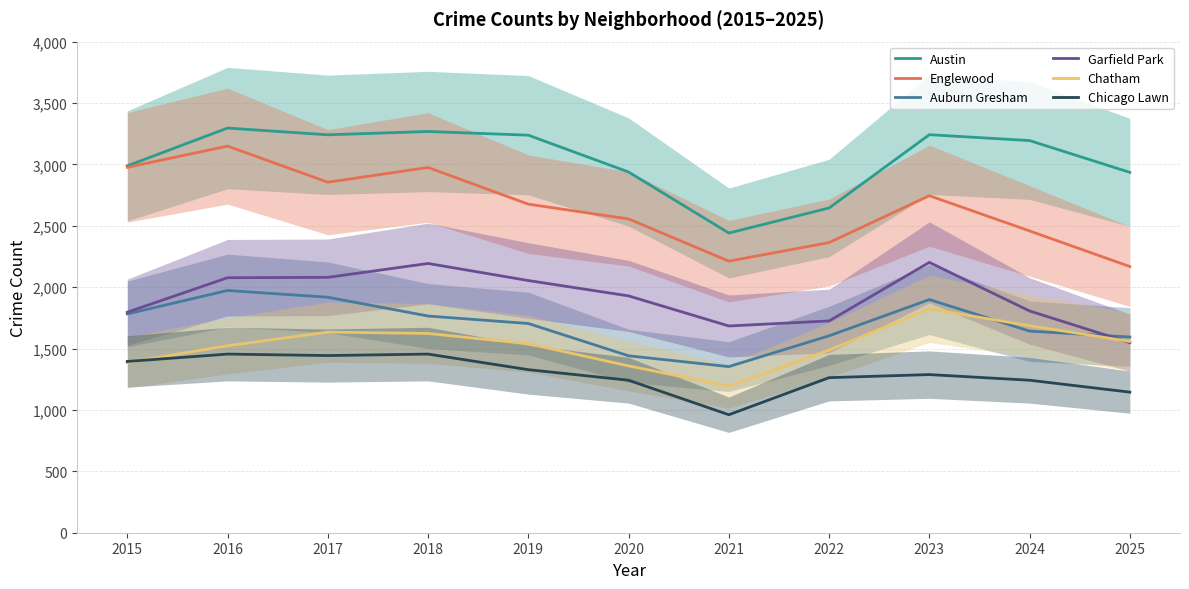

True or false: Chatham has a value of 574 at 2016.

False